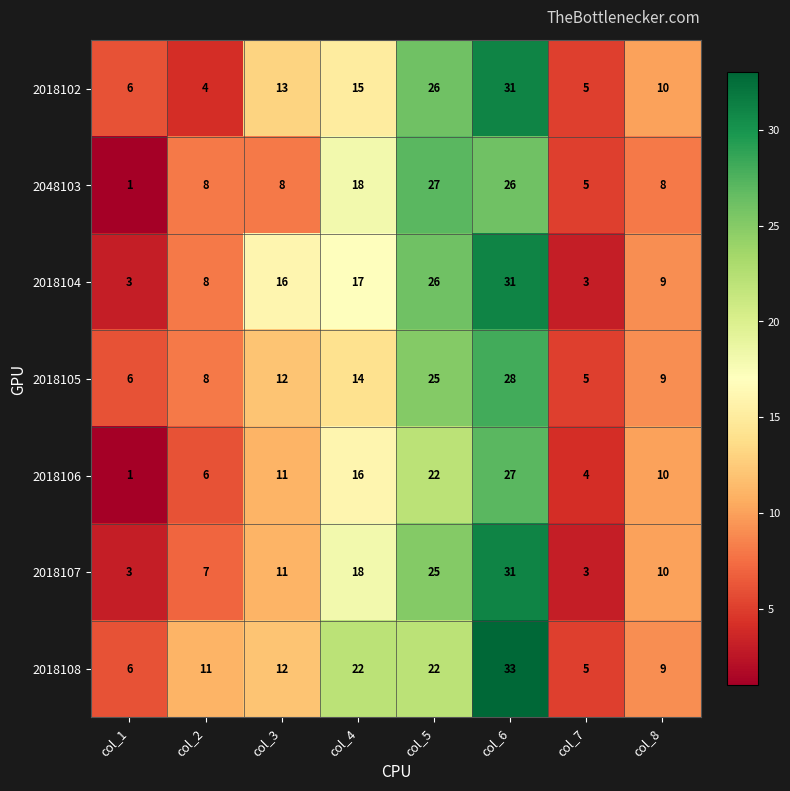

What is the sum of all 2018104 values?

113